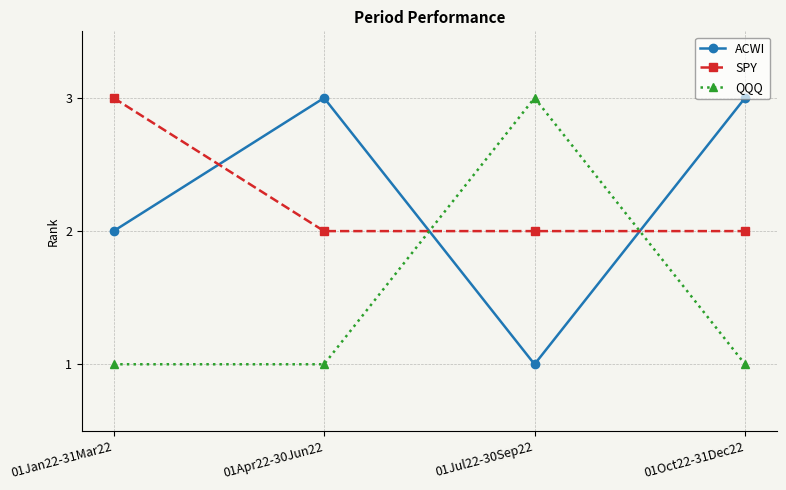

Does the chart have visible grid lines?

Yes